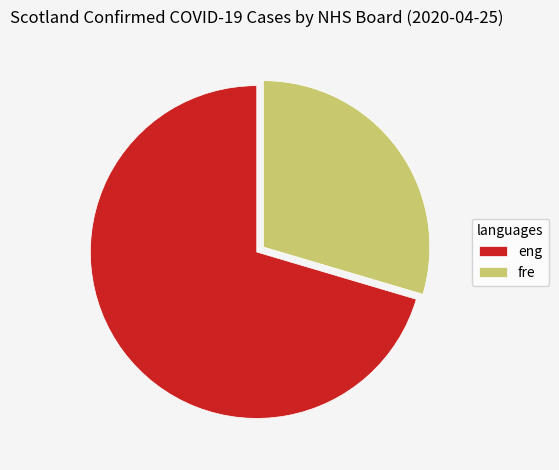

The eng slice represents 78% of the pie. True or false?

False